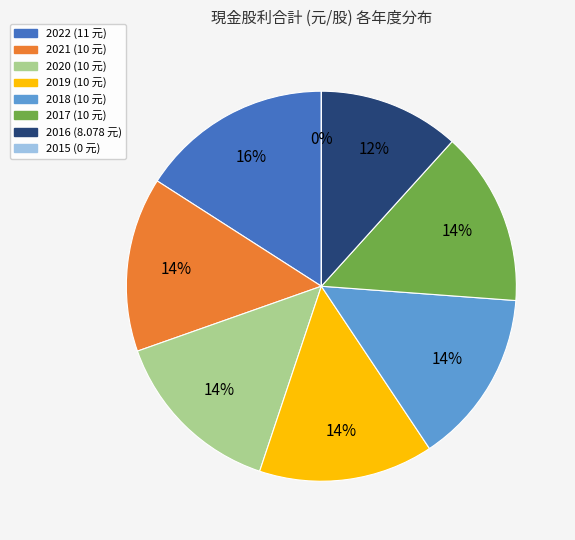

How much of the chart is everything except 2015?

100.0%